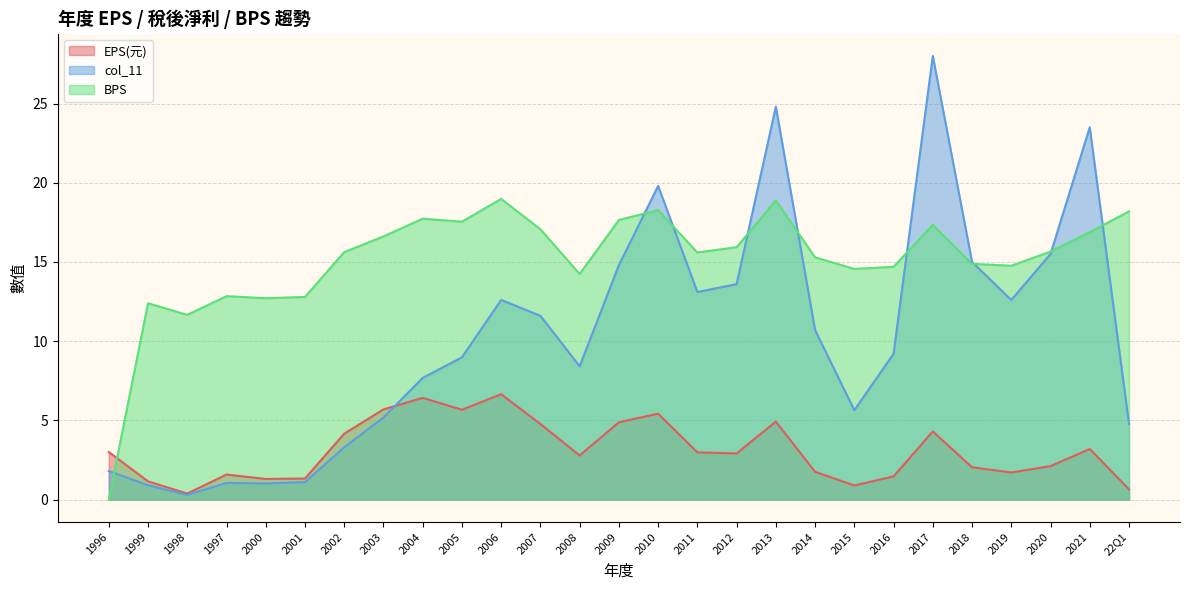

Between 1996 and 2014, which series saw the biggest shift?

BPS